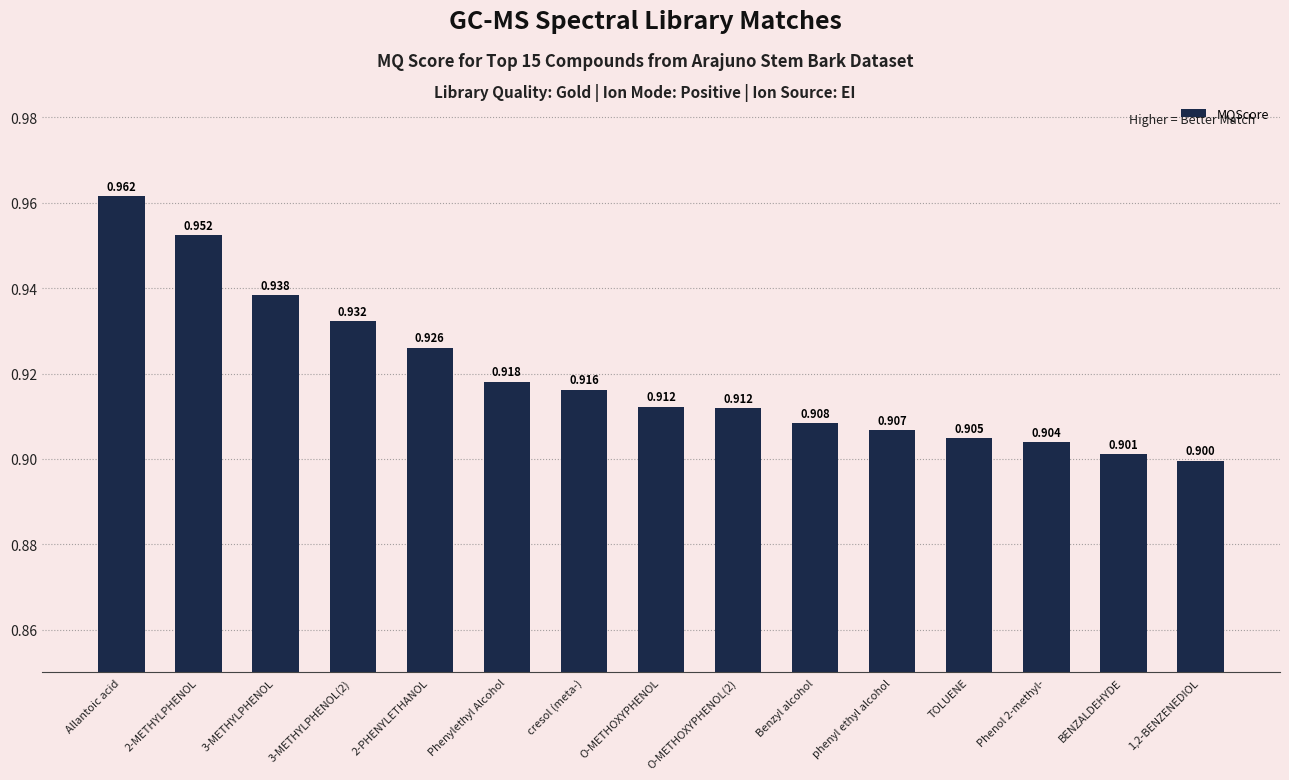

Which label corresponds to the largest value in the chart?

Allantoic acid